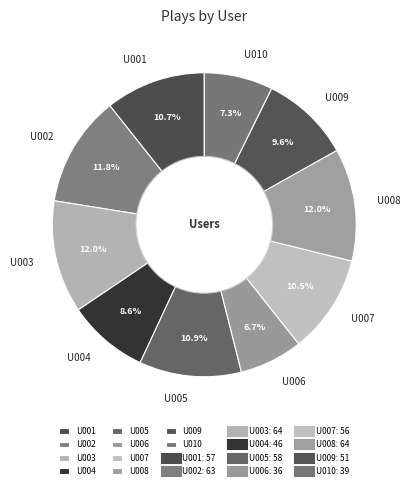

Which category has the smallest portion of the pie?

U006